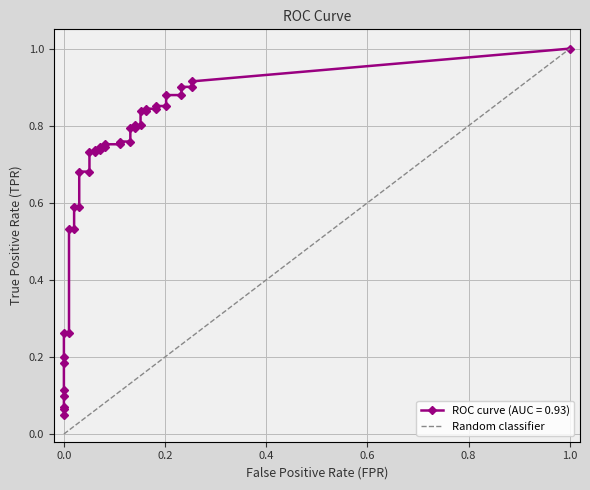

Count the values in the range 0 to 1.

2